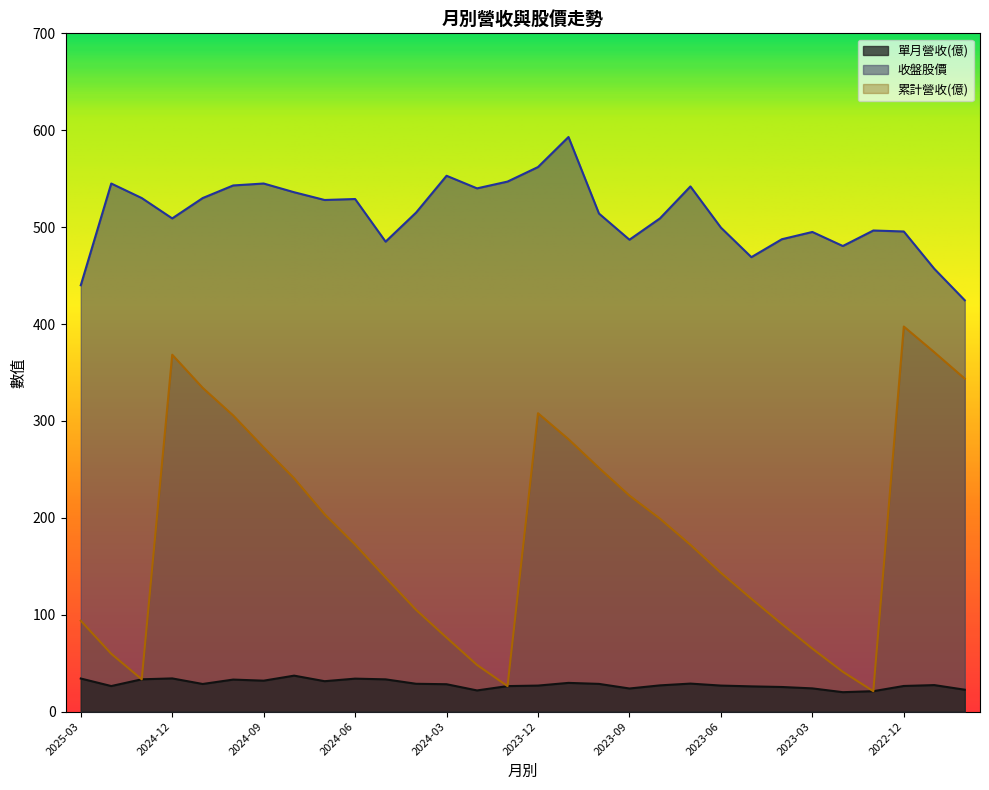

What are all the series names shown in the legend?

單月營收(億), 收盤股價, 累計營收(億)